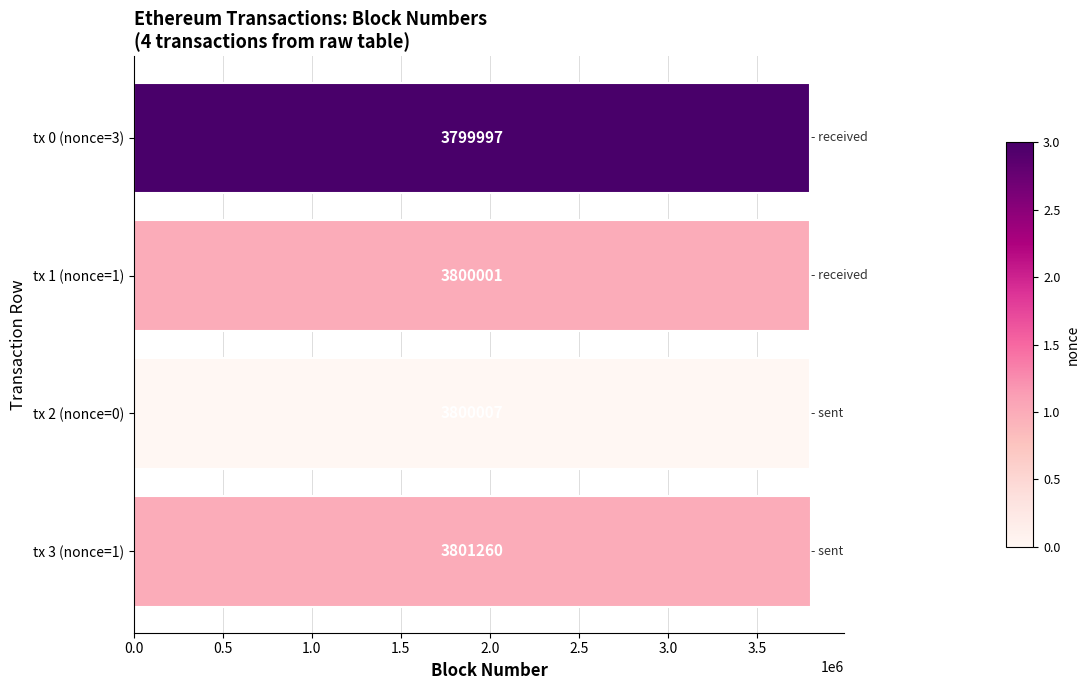

True or false: the data shows 3799997 at tx 0 (nonce=3).

True